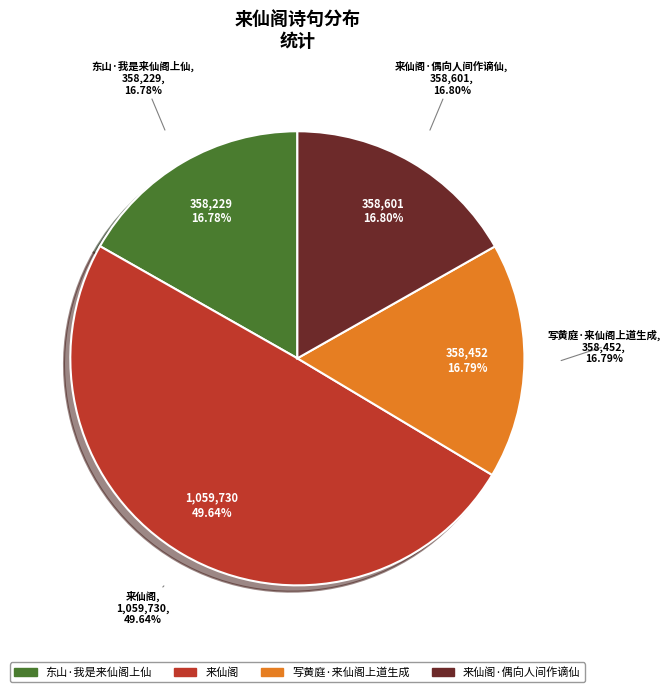

What percentage is the 来仙阁 slice, to the nearest percent?

50%